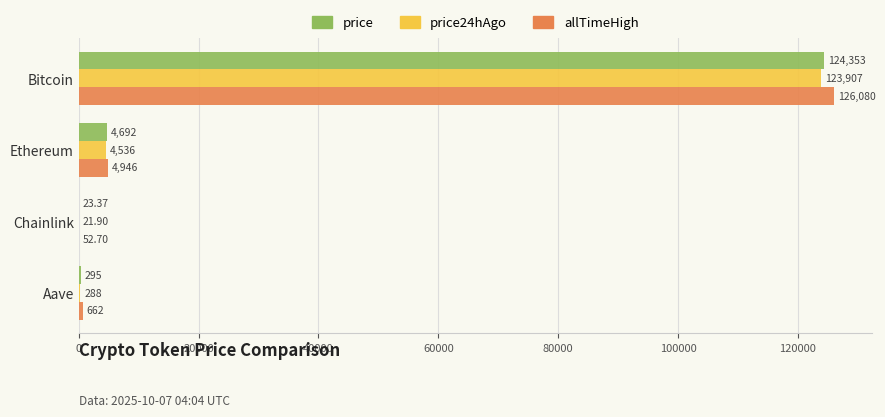

At which category is the sum across all series the highest?

Bitcoin